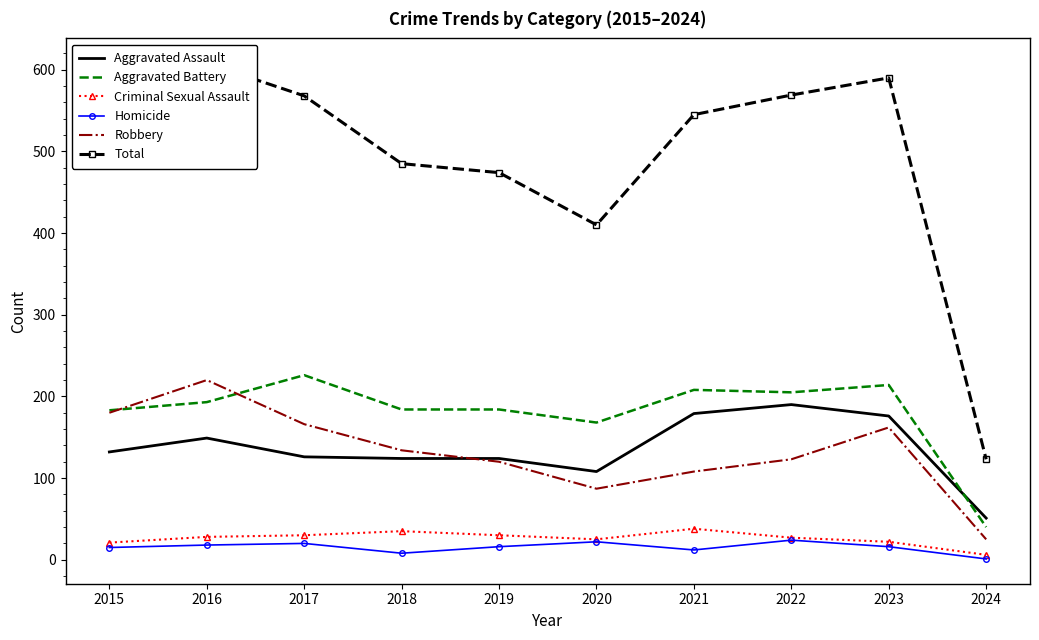

Is this an area chart (filled region under the line)?

No